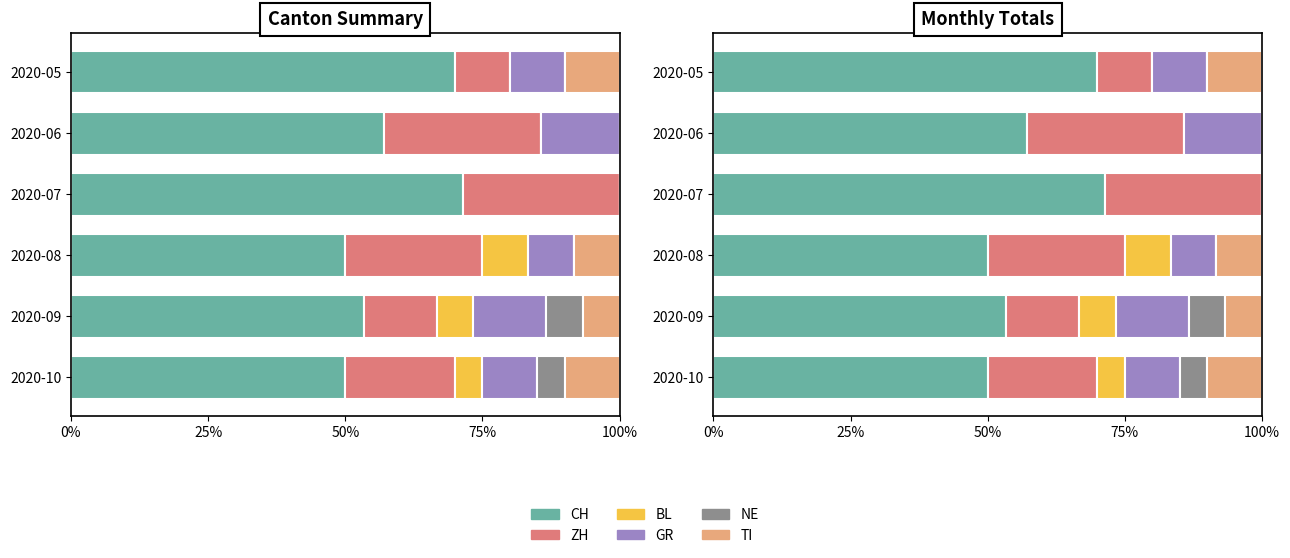

What is the difference between the maximum and second lowest values in the NE series?

6.7